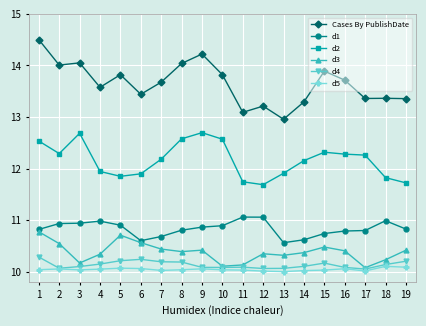

At which category does d2 reach its first local peak?

3